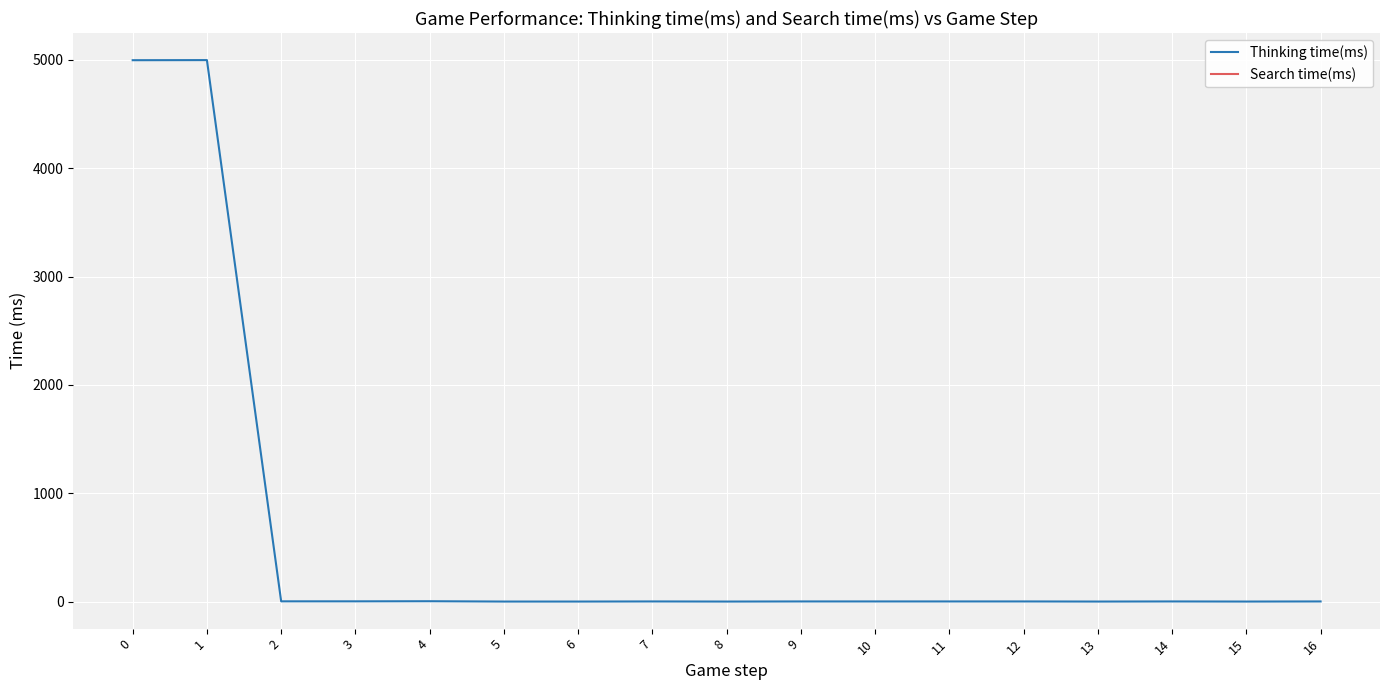

What is the highest value of the Thinking time(ms) series?

4998